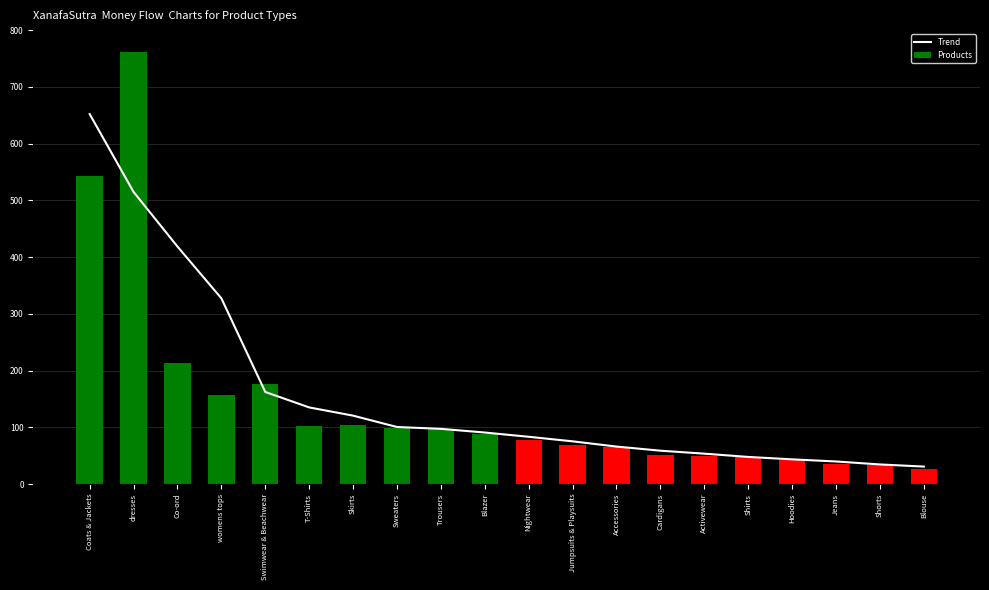

Rank the series at Swimwear & Beachwear from lowest to highest value.

Trend, Products